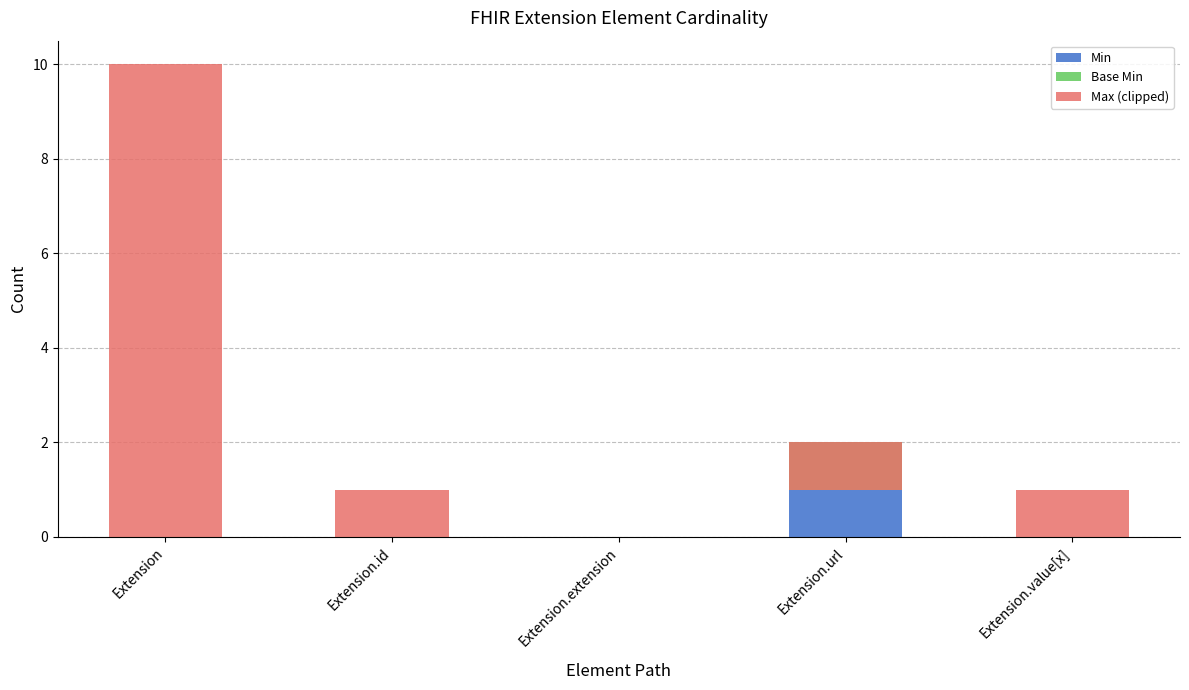

What is the label of the 4th bar from the left?

Extension.url